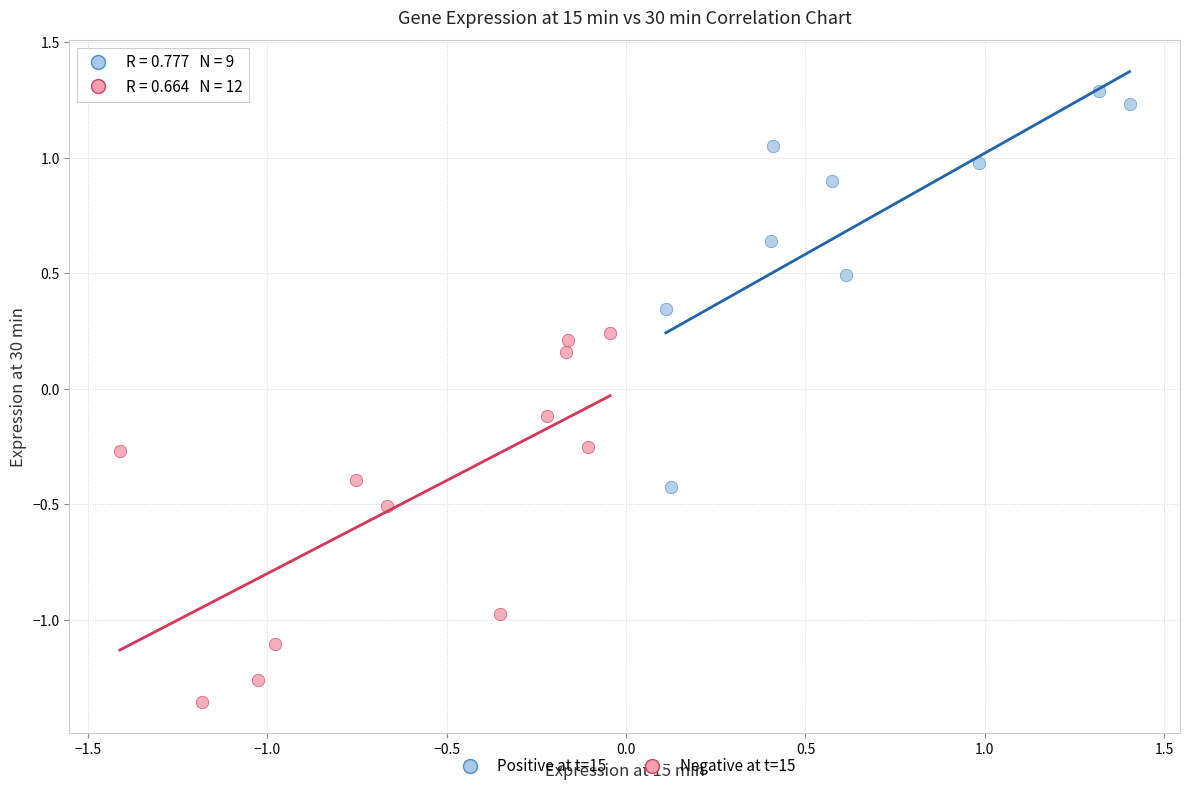

Which series contains the highest Y value?

Positive at t=15